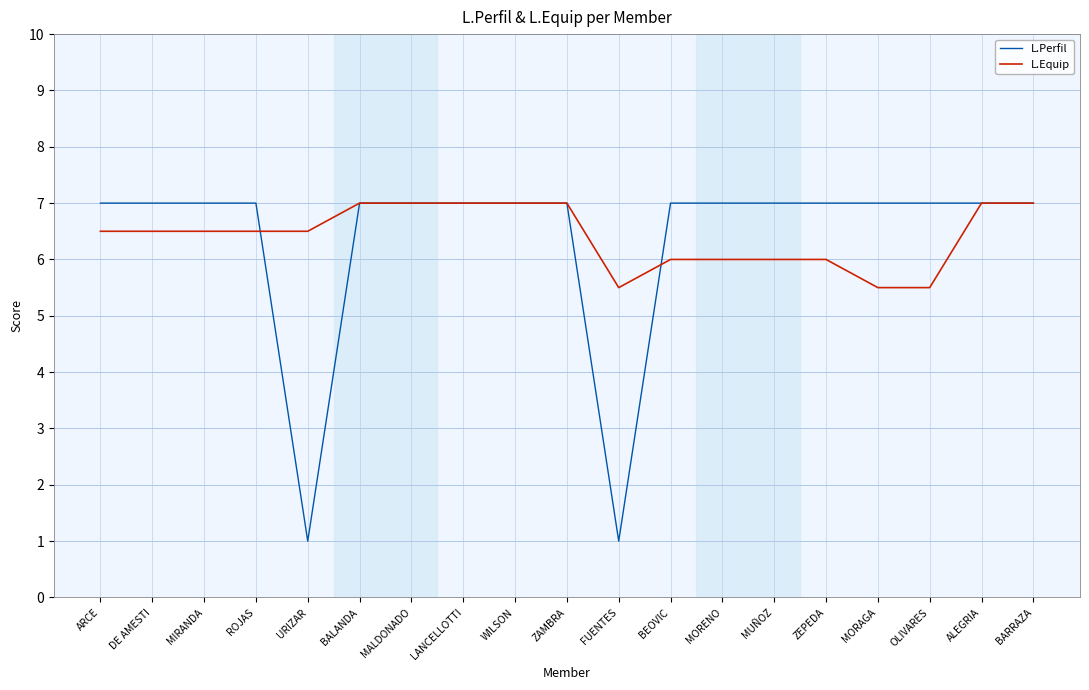

What is the minimum value for L.Equip?

5.5